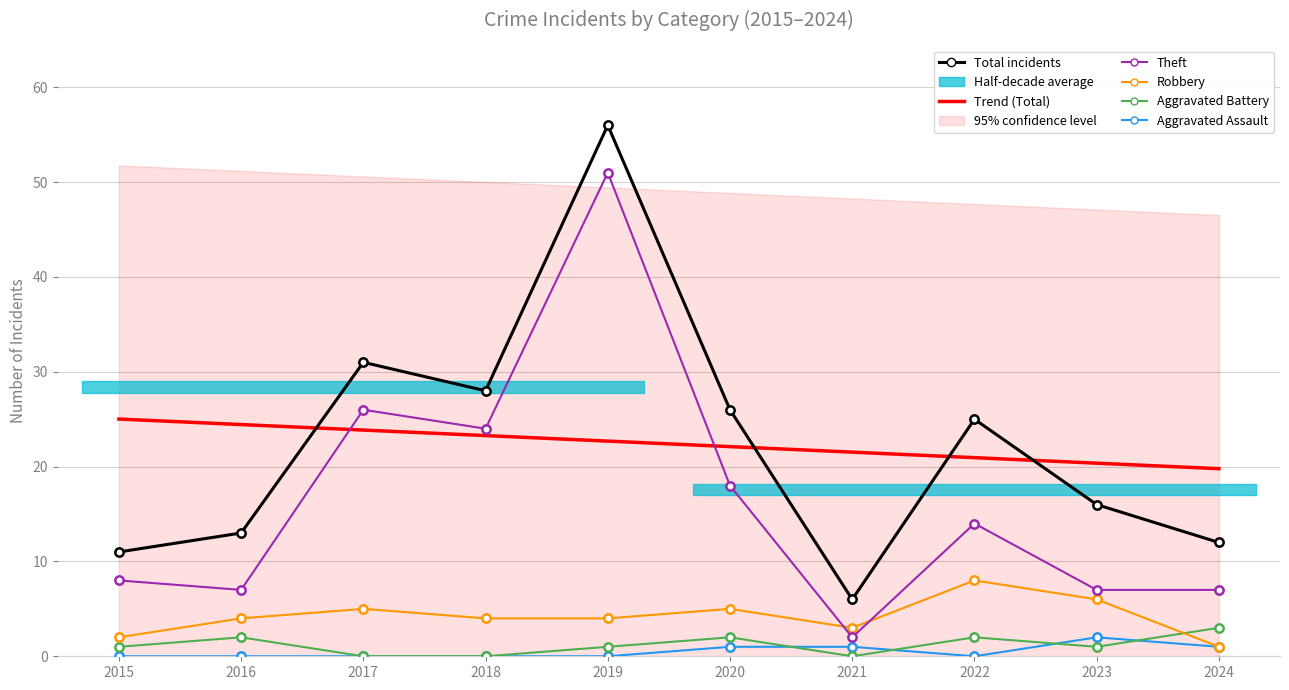

True or false: Theft and Aggravated Assault cross at least once.

False